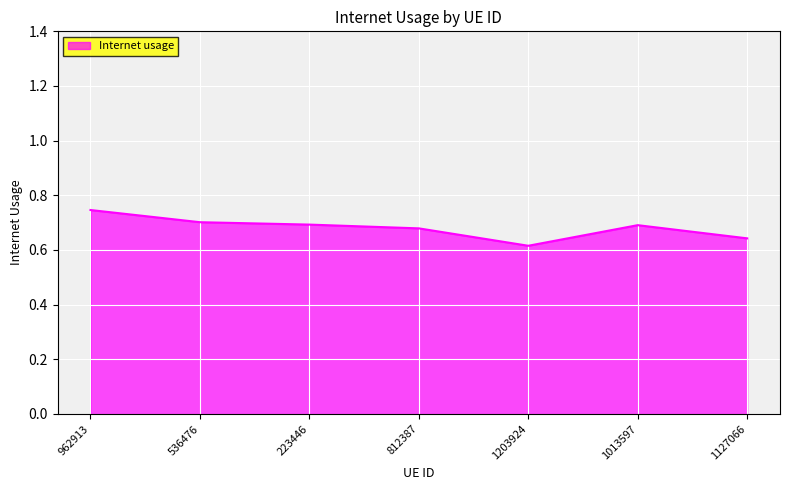

What is the sum of all values?

4.8